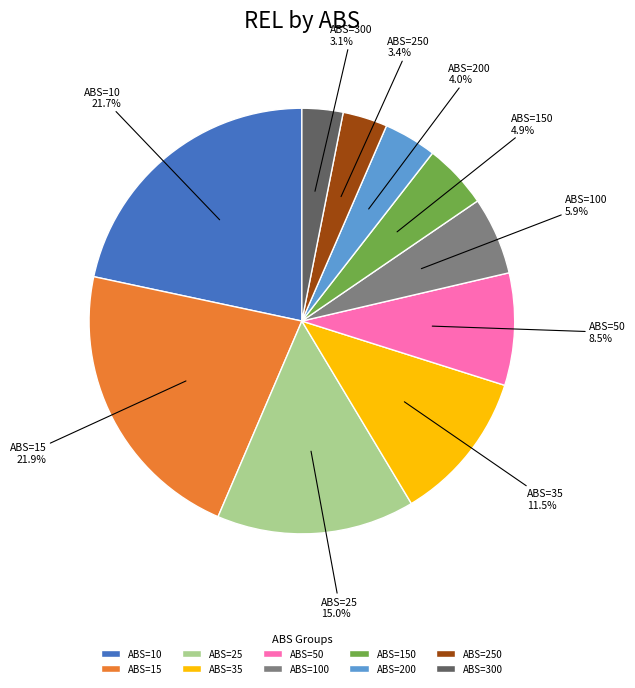

Combined, what portion of the pie is ABS=200 and ABS=250?

7.4%